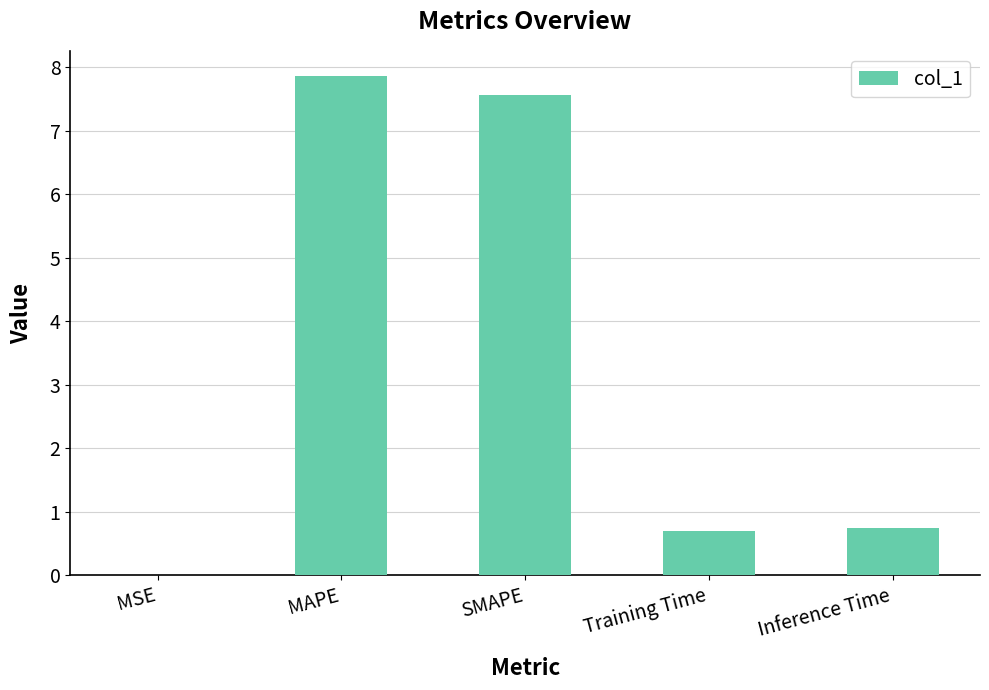

What is the greatest value displayed?

7.9